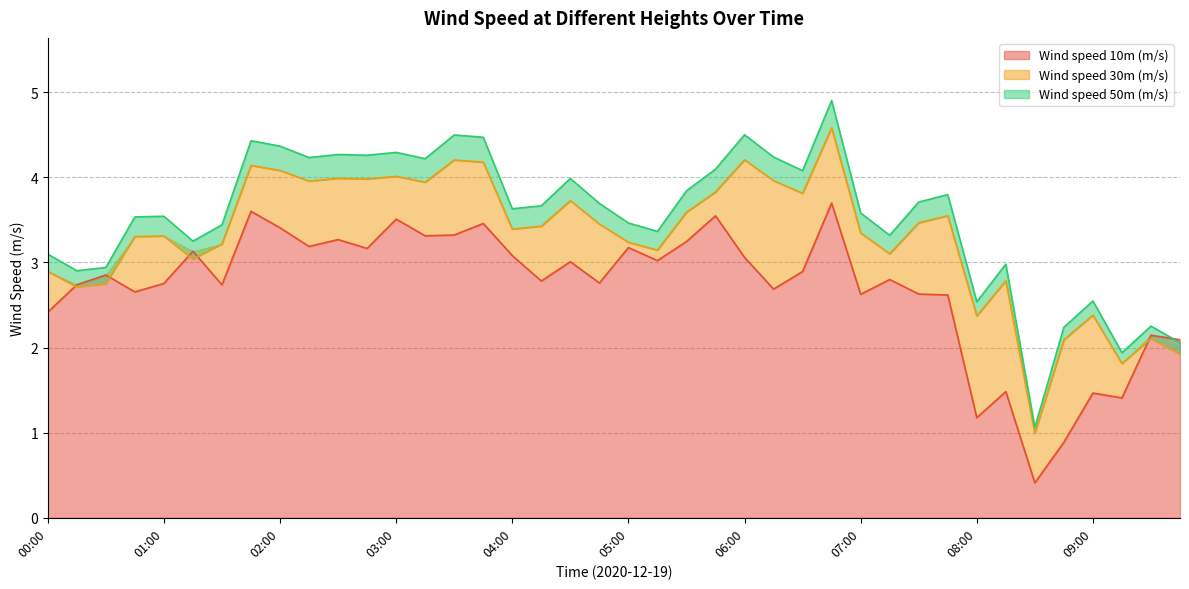

Does the chart display data point markers on the line(s)?

No